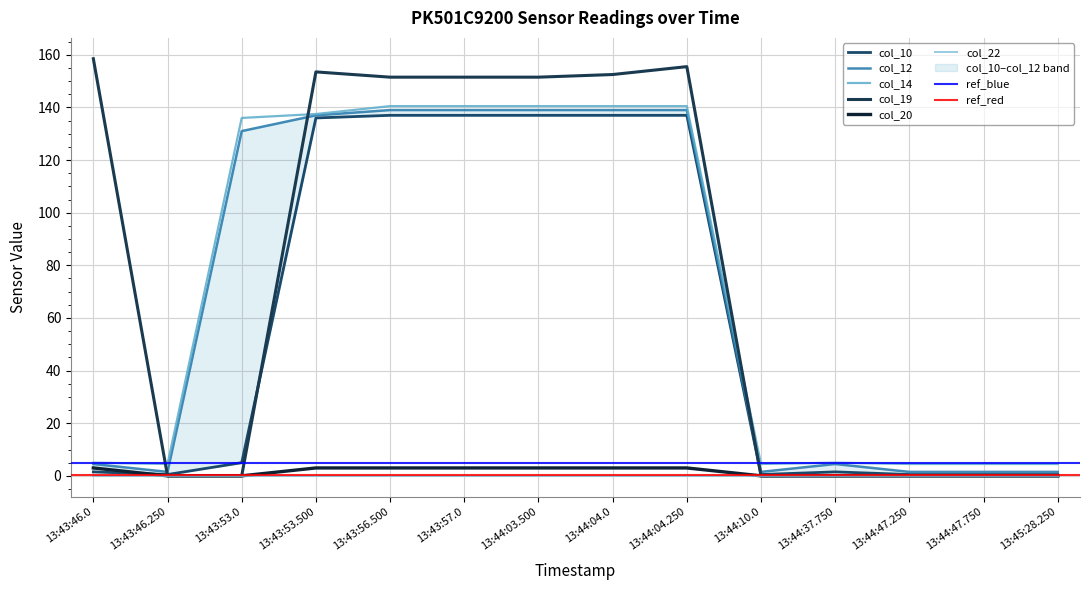

Between 13:43:46.0 and 13:44:03.500, which is larger?

13:44:03.500